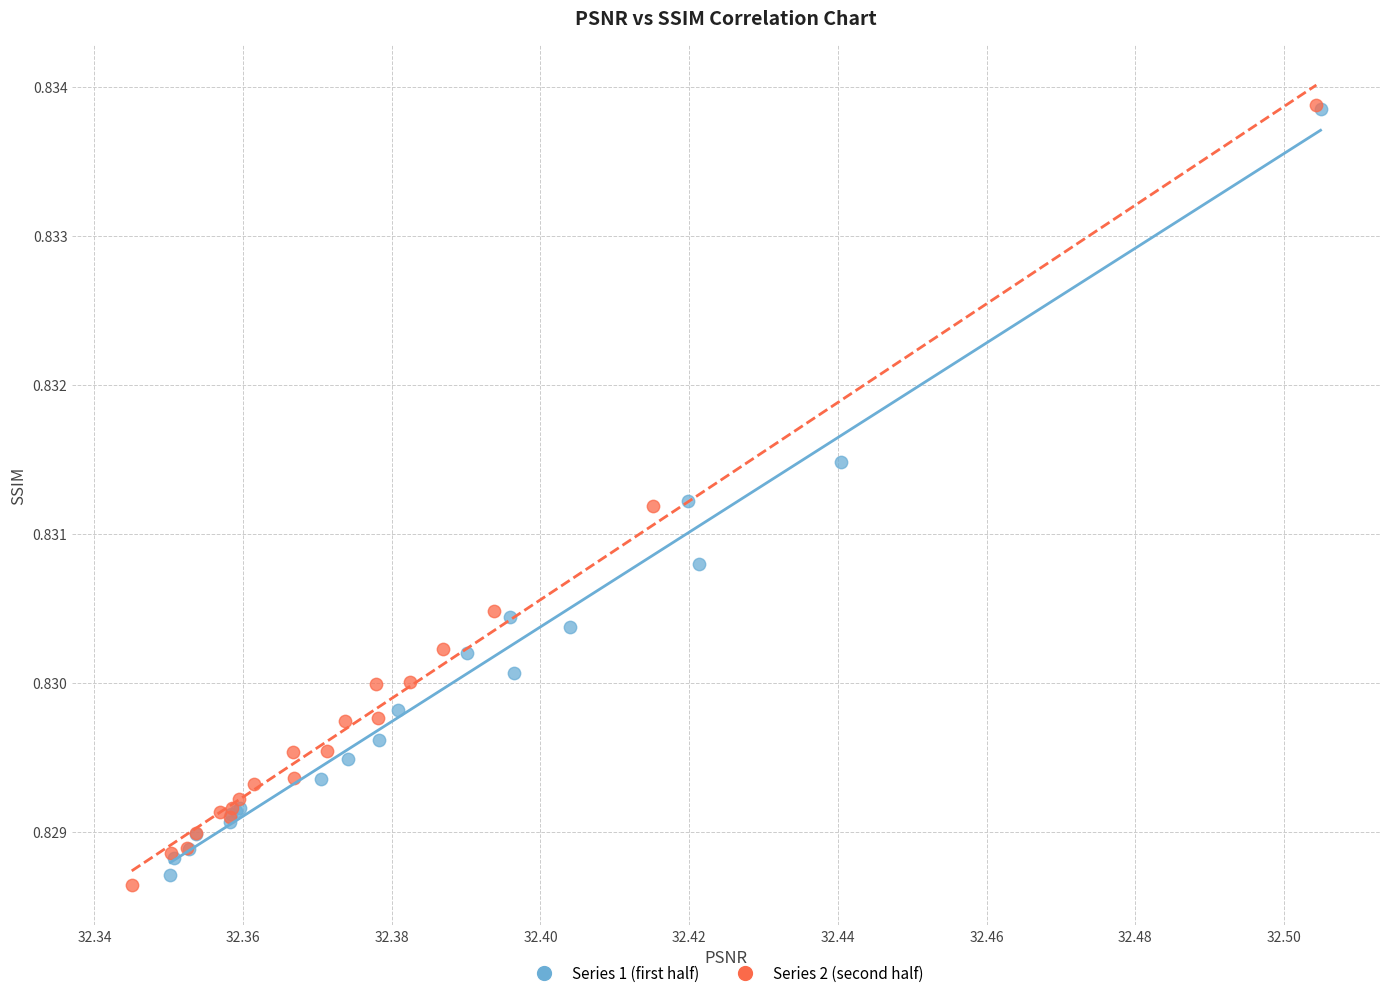

What are all the series names shown in the legend?

Series 1 (first half), Series 2 (second half)